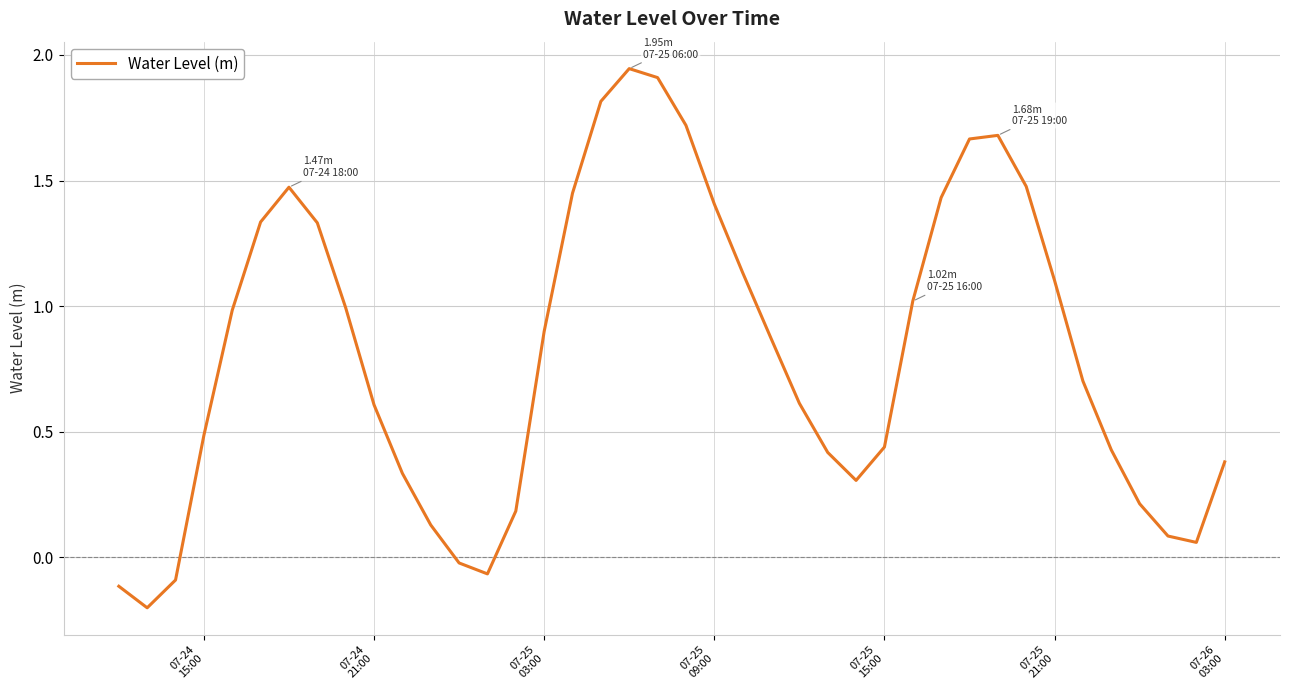

What is the difference between the maximum and minimum values?

2.1